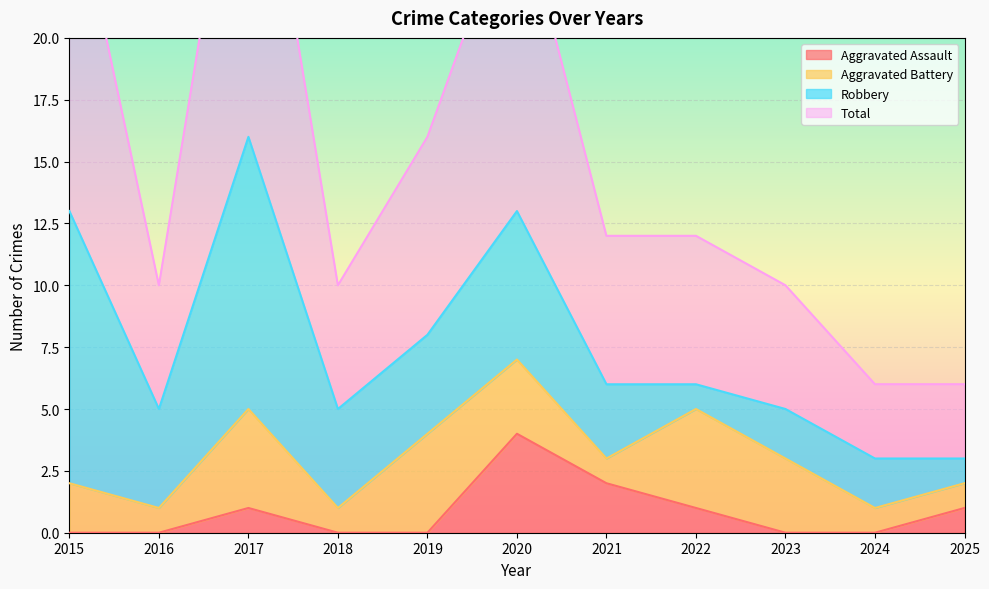

Is it true that Aggravated Assault equals 0 at 2018?

True